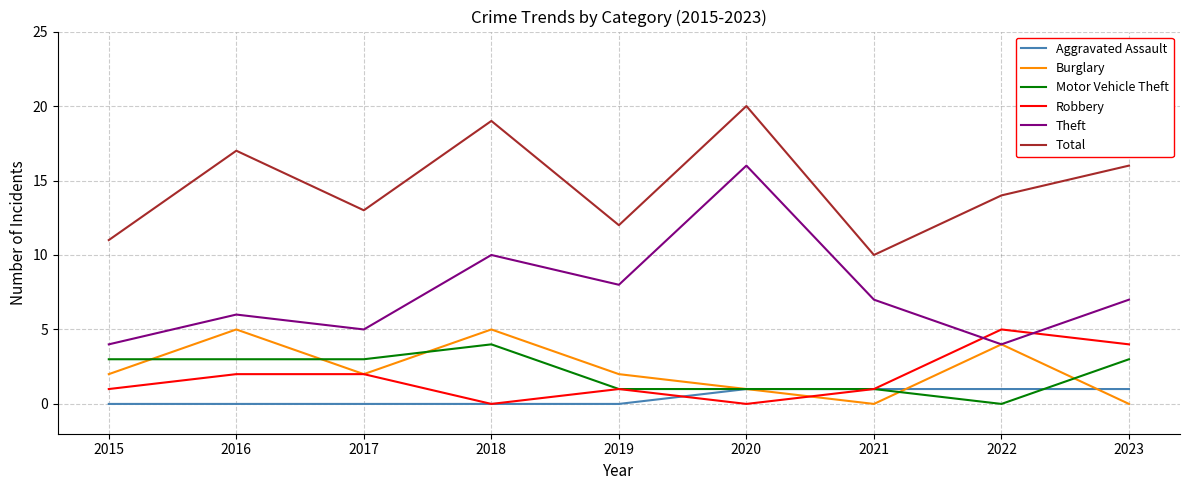

Reading left to right, transcribe all the data shown in this chart.

Aggravated Assault: 2015=0	2016=0	2017=0	2018=0	2019=0	2020=1	2021=1	2022=1	2023=1
Burglary: 2015=2	2016=5	2017=2	2018=5	2019=2	2020=1	2021=0	2022=4	2023=0
Motor Vehicle Theft: 2015=3	2016=3	2017=3	2018=4	2019=1	2020=1	2021=1	2022=0	2023=3
Robbery: 2015=1	2016=2	2017=2	2018=0	2019=1	2020=0	2021=1	2022=5	2023=4
Theft: 2015=4	2016=6	2017=5	2018=10	2019=8	2020=16	2021=7	2022=4	2023=7
Total: 2015=11	2016=17	2017=13	2018=19	2019=12	2020=20	2021=10	2022=14	2023=16